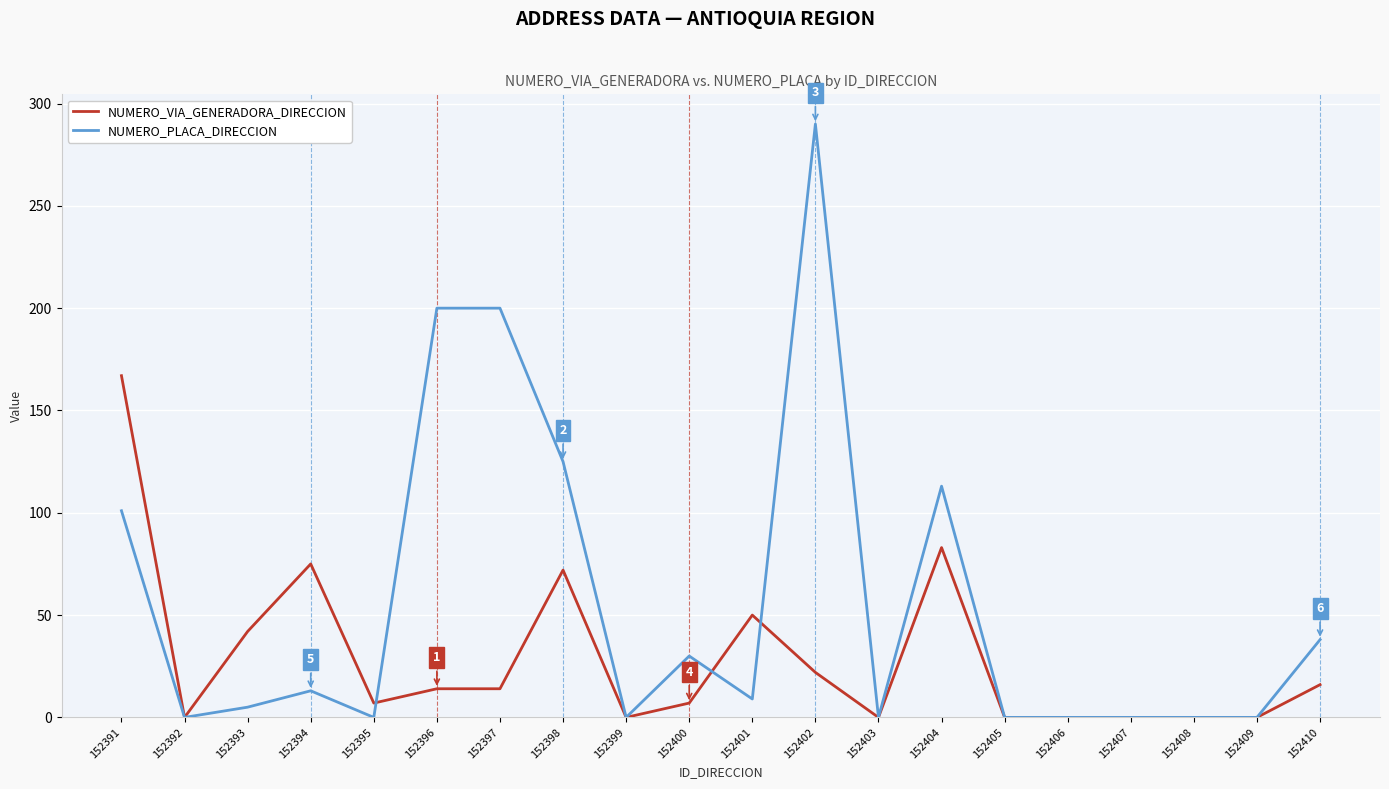

How many lines are shown in the chart?

2